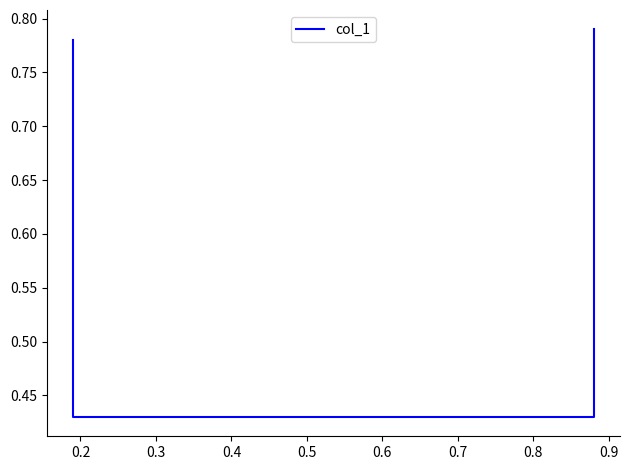

What is the maximum value shown in the chart?

0.8